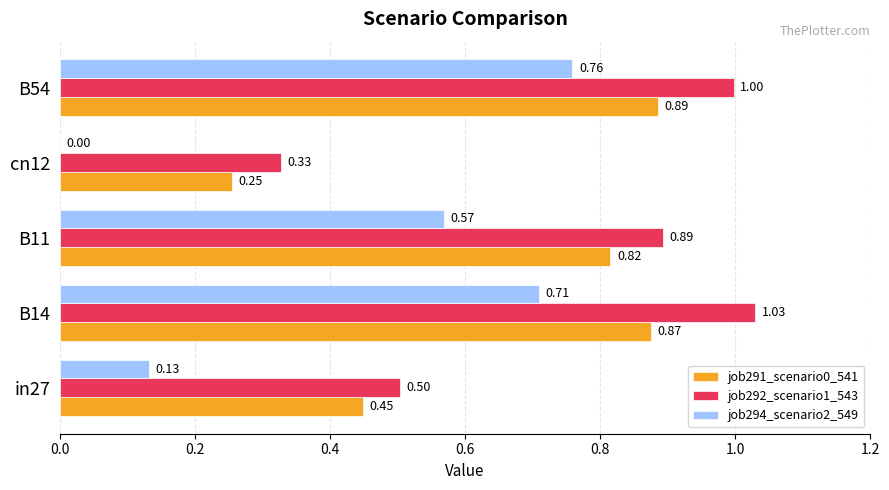

Which series has the largest total across all categories?

job292_scenario1_543